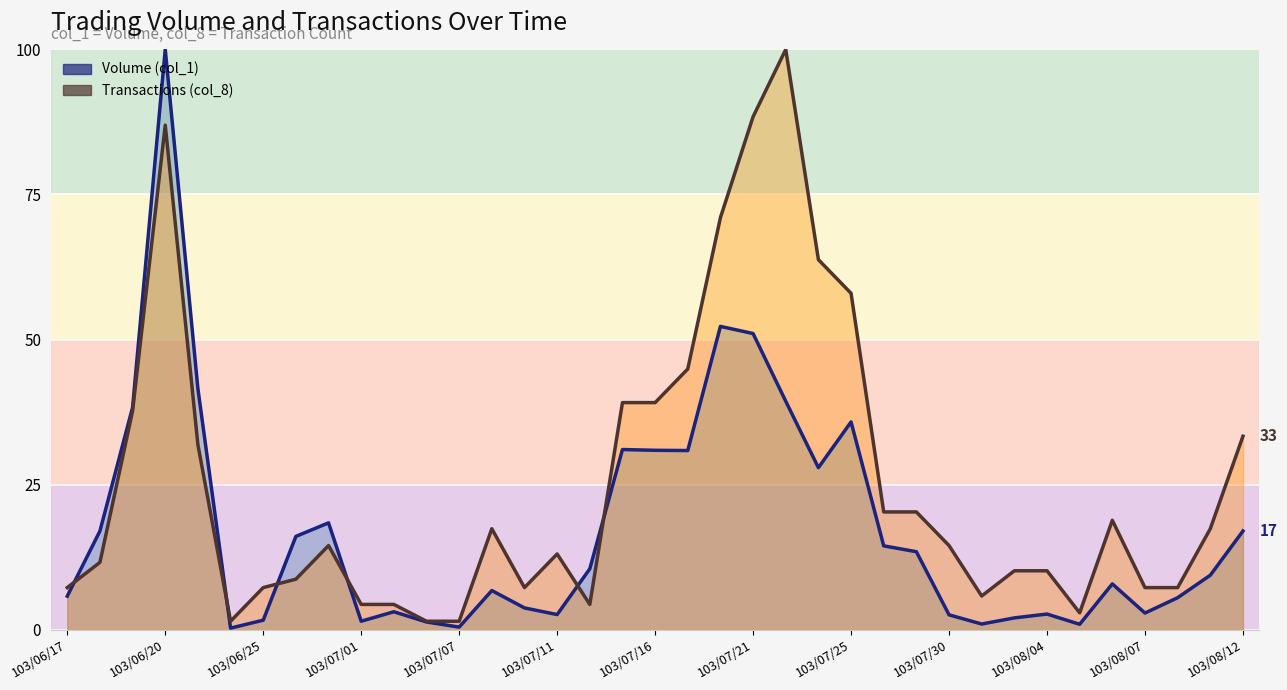

The Volume (col_1) line series shows 9.0 at 25. True or false?

False